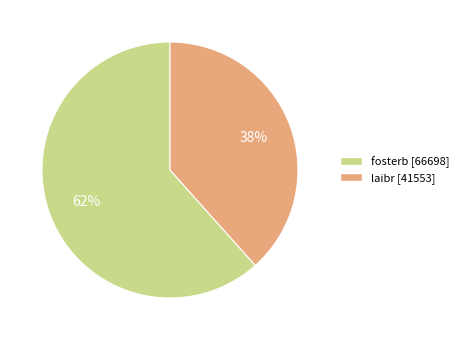

Which category has the smallest portion of the pie?

laibr